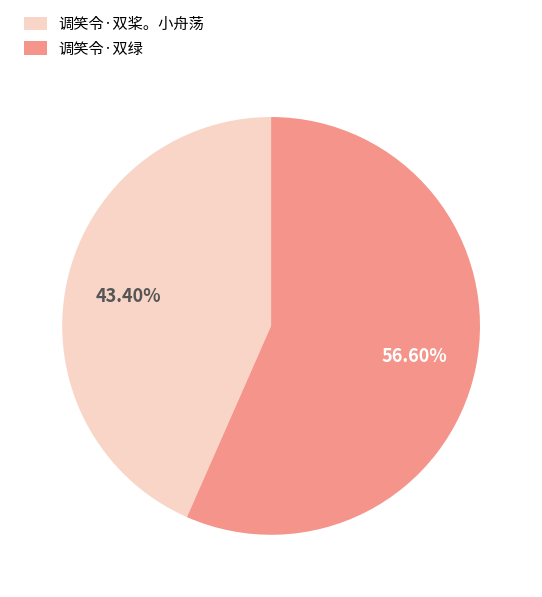

Which slice is the smallest?

调笑令·双桨。小舟荡